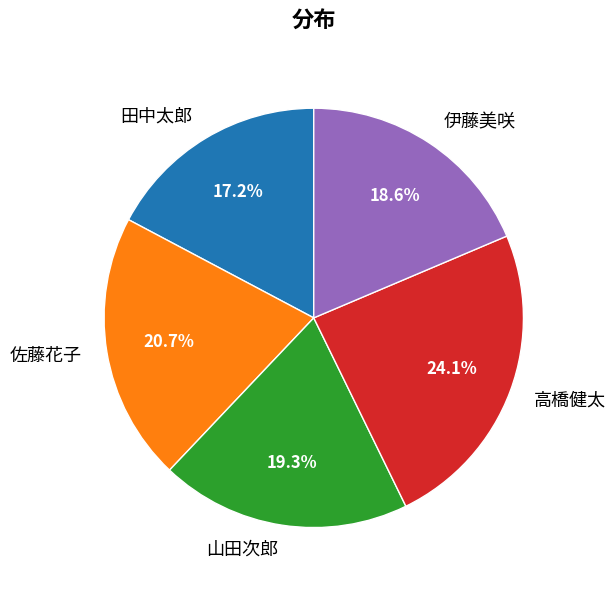

The 田中太郎 slice represents 17% of the pie. True or false?

True